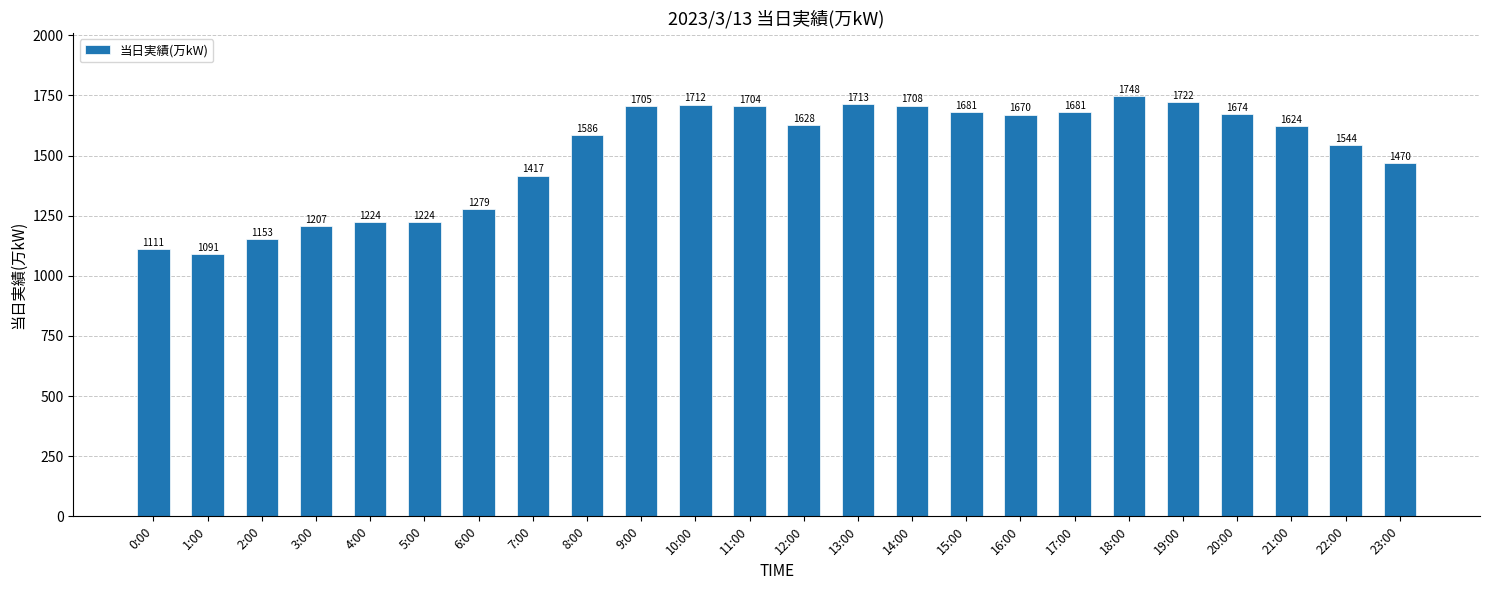

Approximately how many times larger is the value at 6:00 compared to 5:00?

1.0